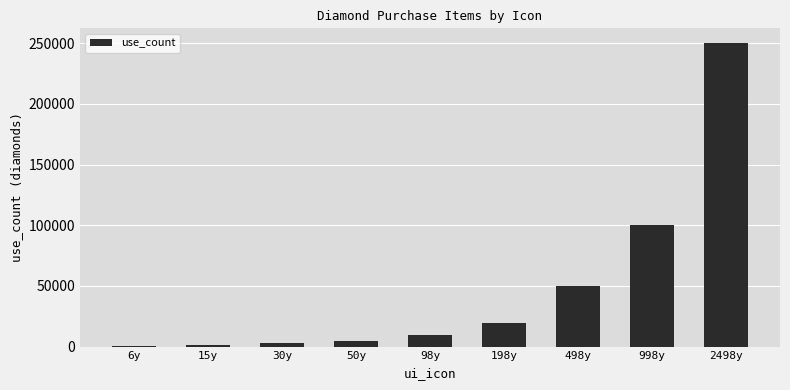

Approximately how many times larger is the value at 198y compared to 98y?

2.0